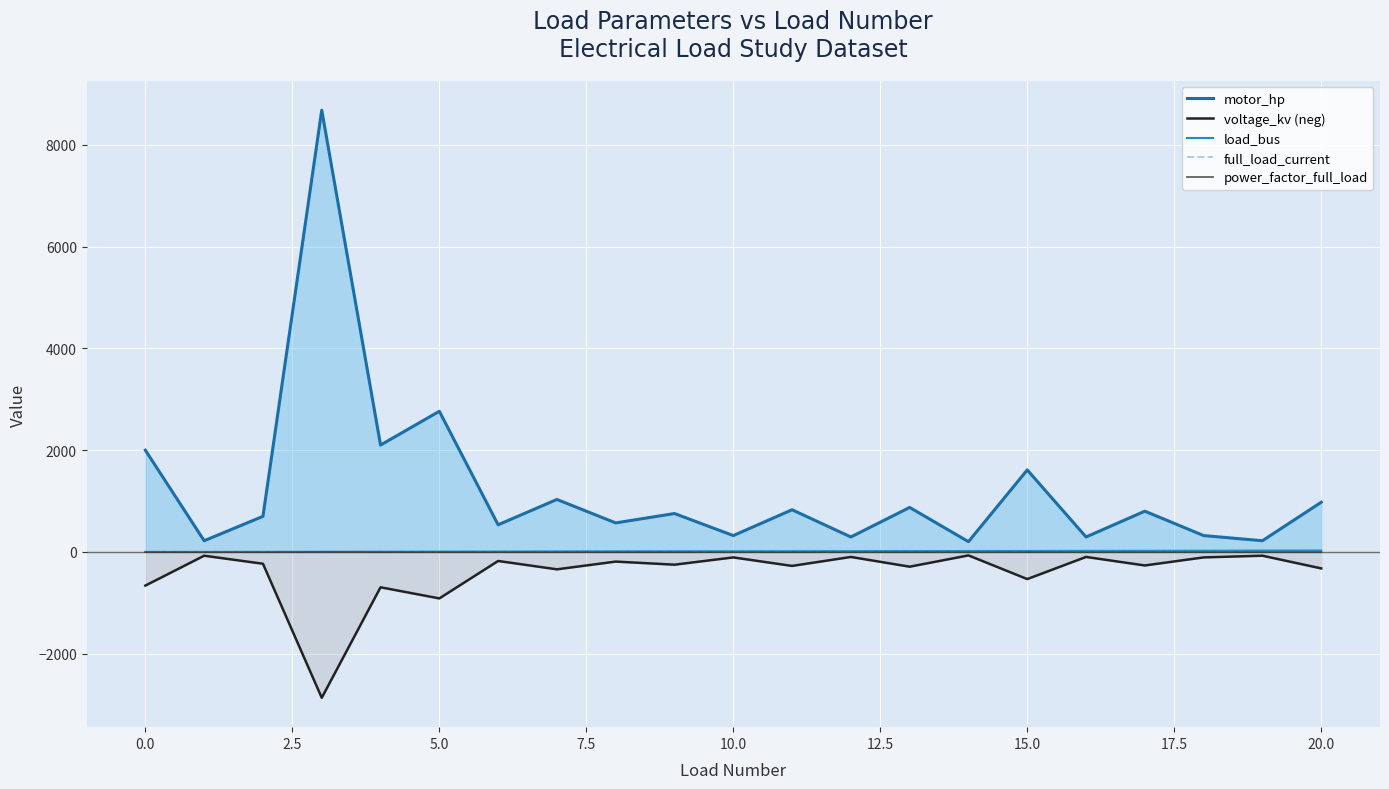

Which series has the largest total across all categories?

motor_hp